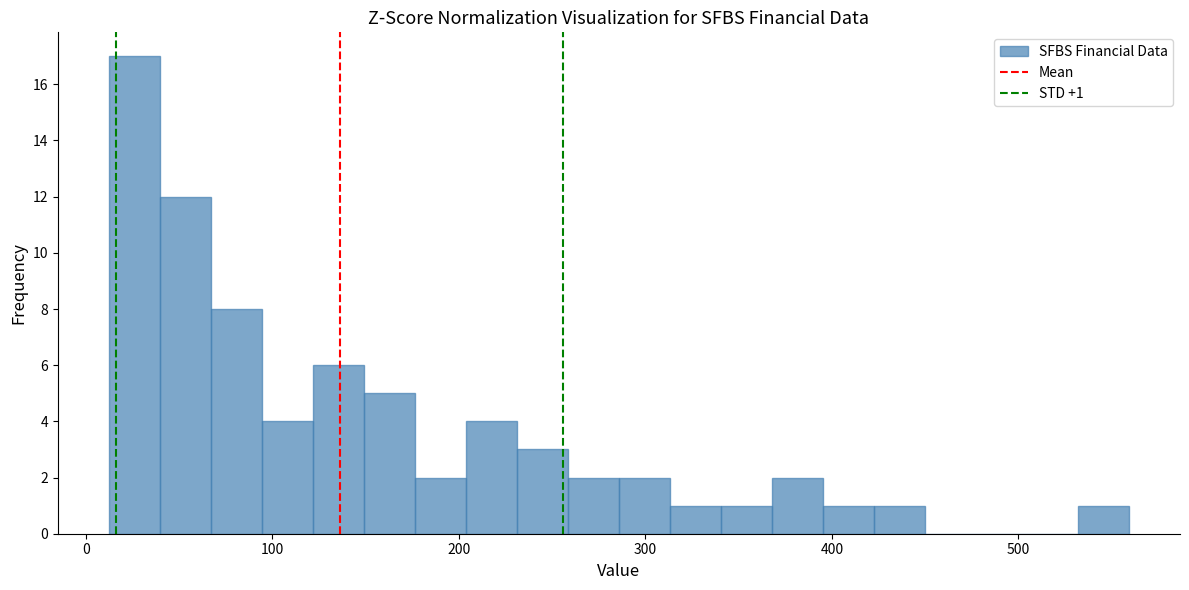

Read against the x-axis, roughly where is the centre of the tallest bar?

30